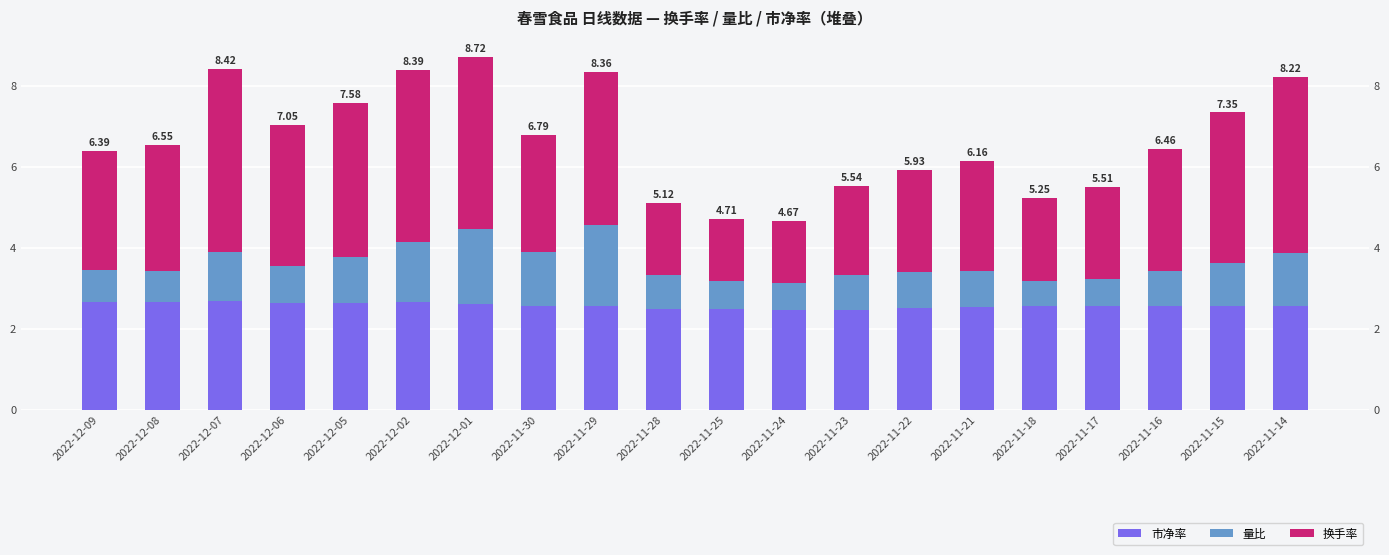

At which category is the sum across all series the highest?

2022-12-01